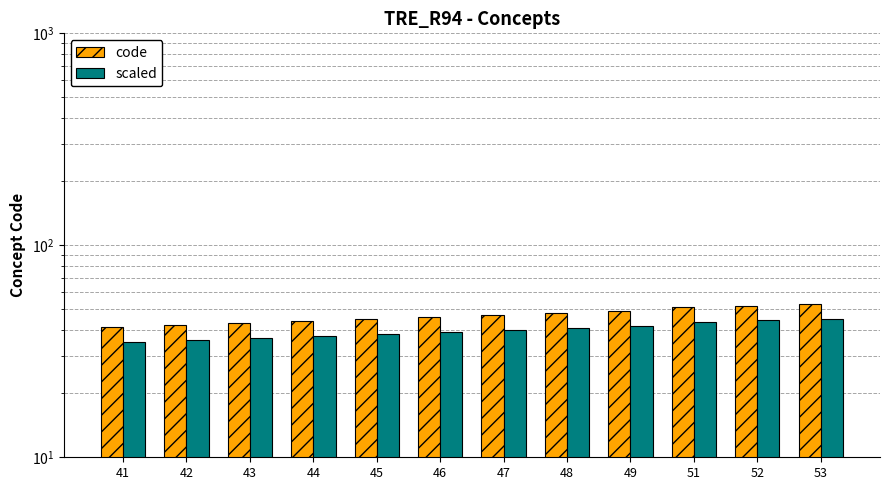

Rank the series at 51 from lowest to highest value.

scaled, code